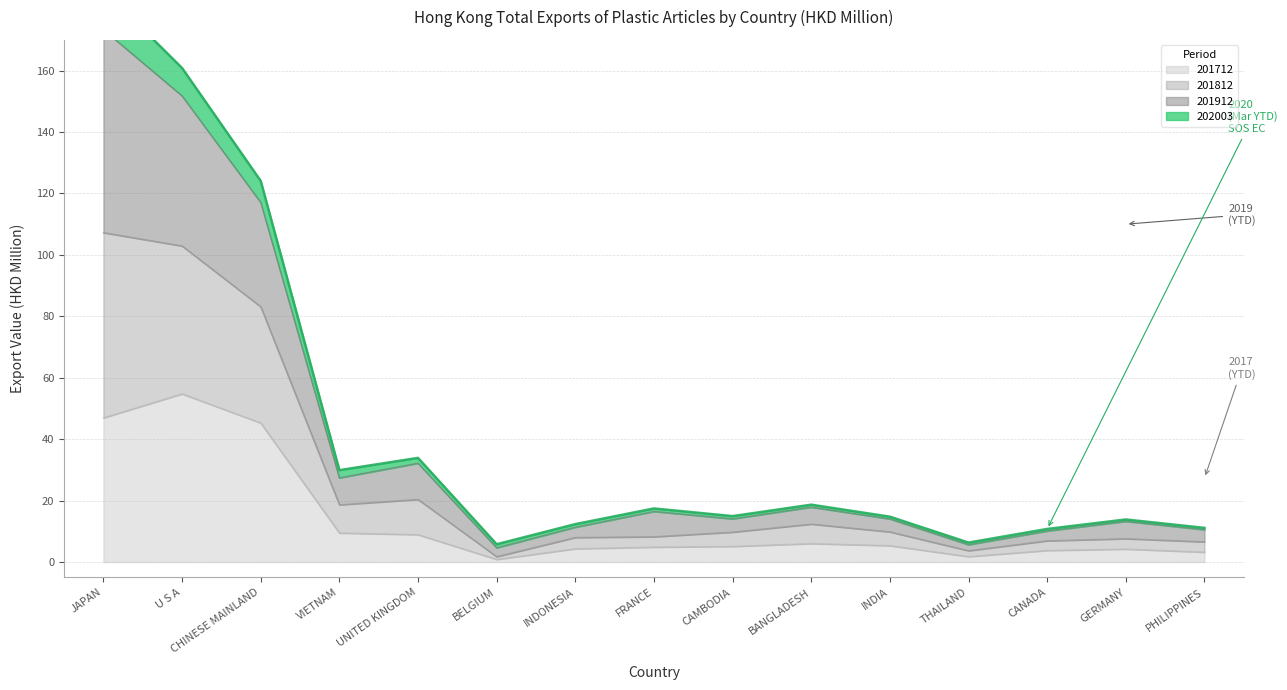

Does the chart have visible grid lines?

Yes